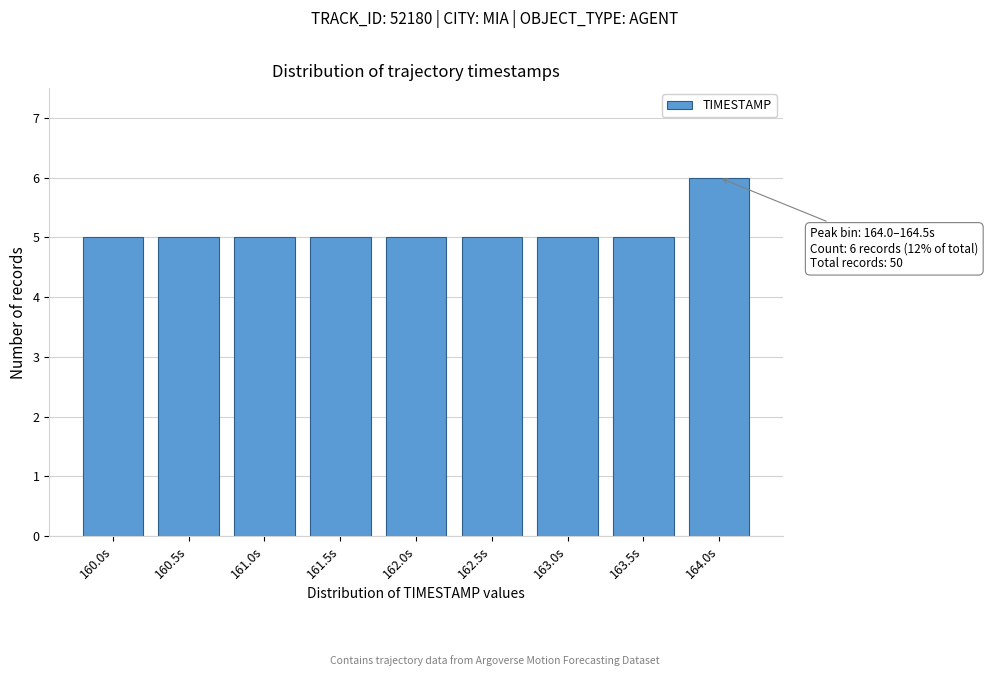

Reading left to right, what are all the values shown in this chart?

5	5	5	5	5	5	5	5	6